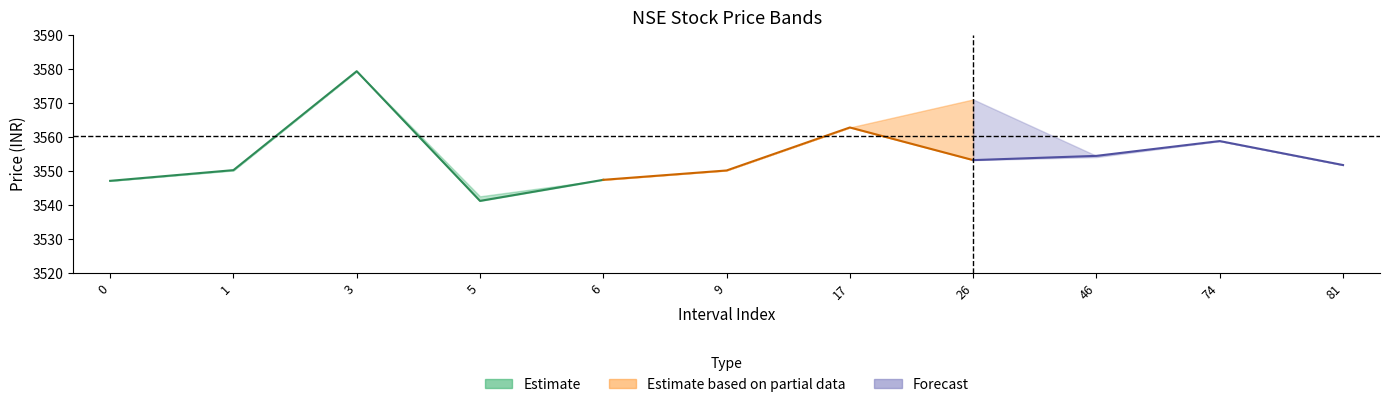

What is the difference between the maximum and minimum values in the OPEN series?

36.8